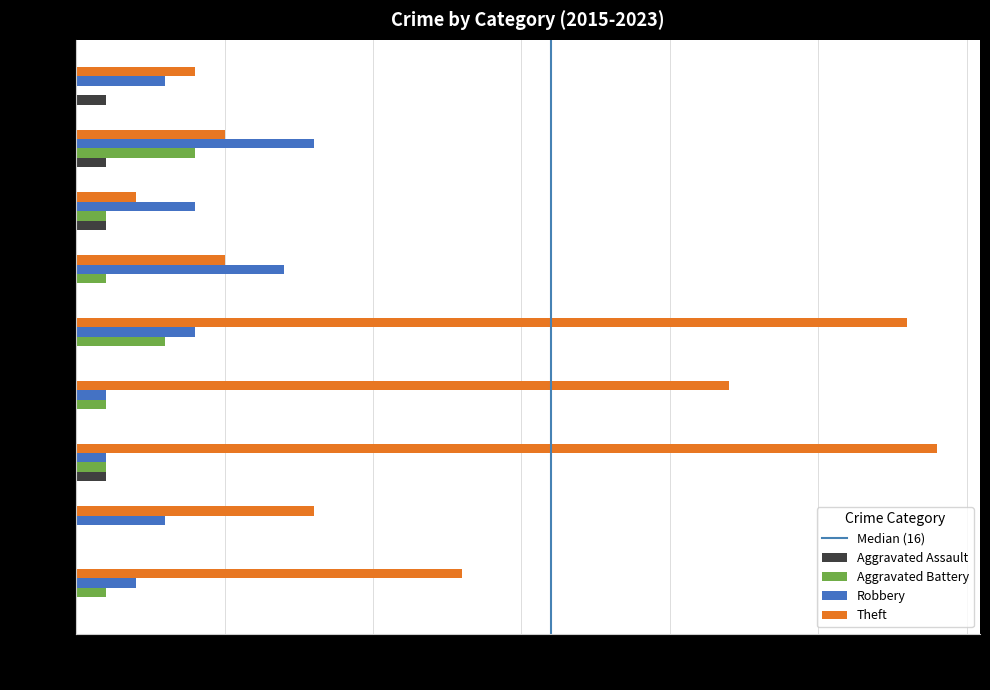

What is the total value across all series at 2020?

13